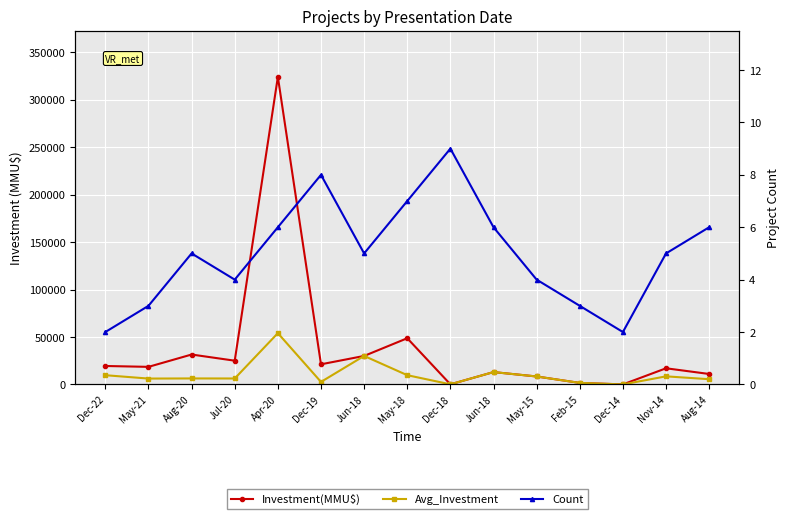

How many values in the Count series exceed 5?

6